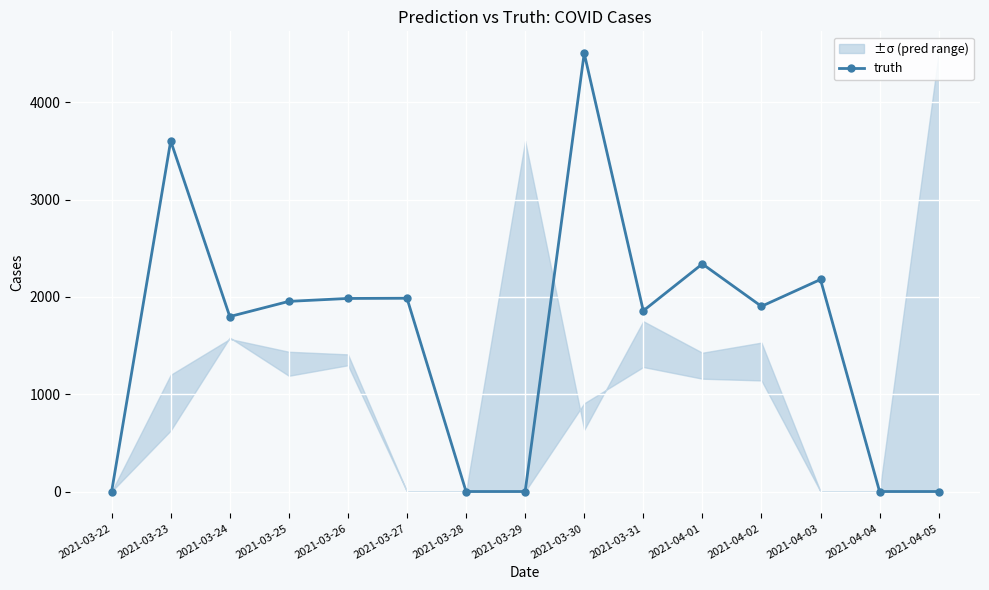

Does the chart display data point markers on the line(s)?

Yes